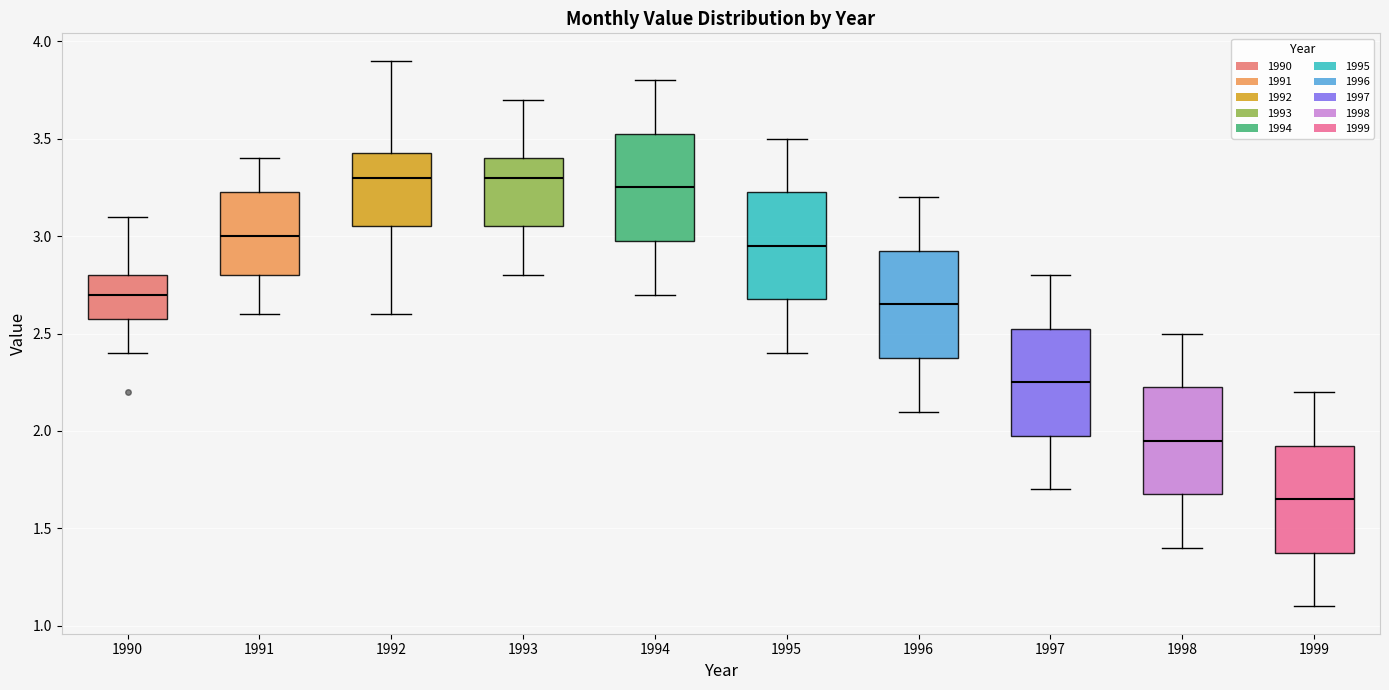

Reading left to right, transcribe this box plot: for each box, give where its median line is, the range the box spans, and where its two whiskers end, as read against the y-axis. The values are not printed on the chart, so give them approximately, as read against the axis.

1990: median 2.70, box 2.60 to 2.80, whiskers 2.40 to 3.10
1991: median 3.00, box 2.80 to 3.25, whiskers 2.60 to 3.40
1992: median 3.30, box 3.05 to 3.45, whiskers 2.60 to 3.90
1993: median 3.30, box 3.05 to 3.40, whiskers 2.80 to 3.70
1994: median 3.25, box 3.00 to 3.55, whiskers 2.70 to 3.80
1995: median 2.95, box 2.70 to 3.25, whiskers 2.40 to 3.50
1996: median 2.65, box 2.40 to 2.95, whiskers 2.10 to 3.20
1997: median 2.25, box 2.00 to 2.55, whiskers 1.70 to 2.80
1998: median 1.95, box 1.70 to 2.25, whiskers 1.40 to 2.50
1999: median 1.65, box 1.40 to 1.95, whiskers 1.10 to 2.20